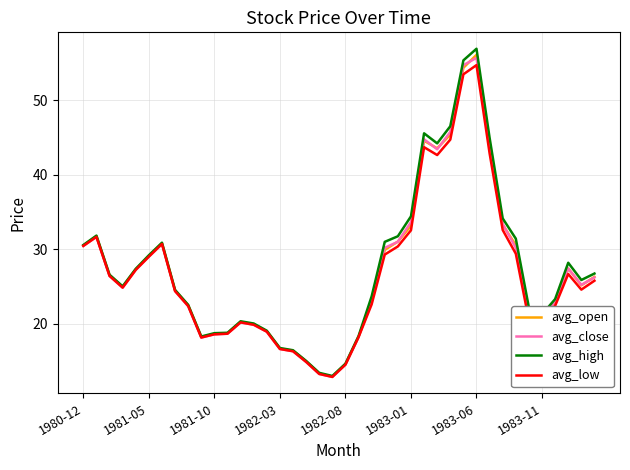

How many series are shown in this chart?

4